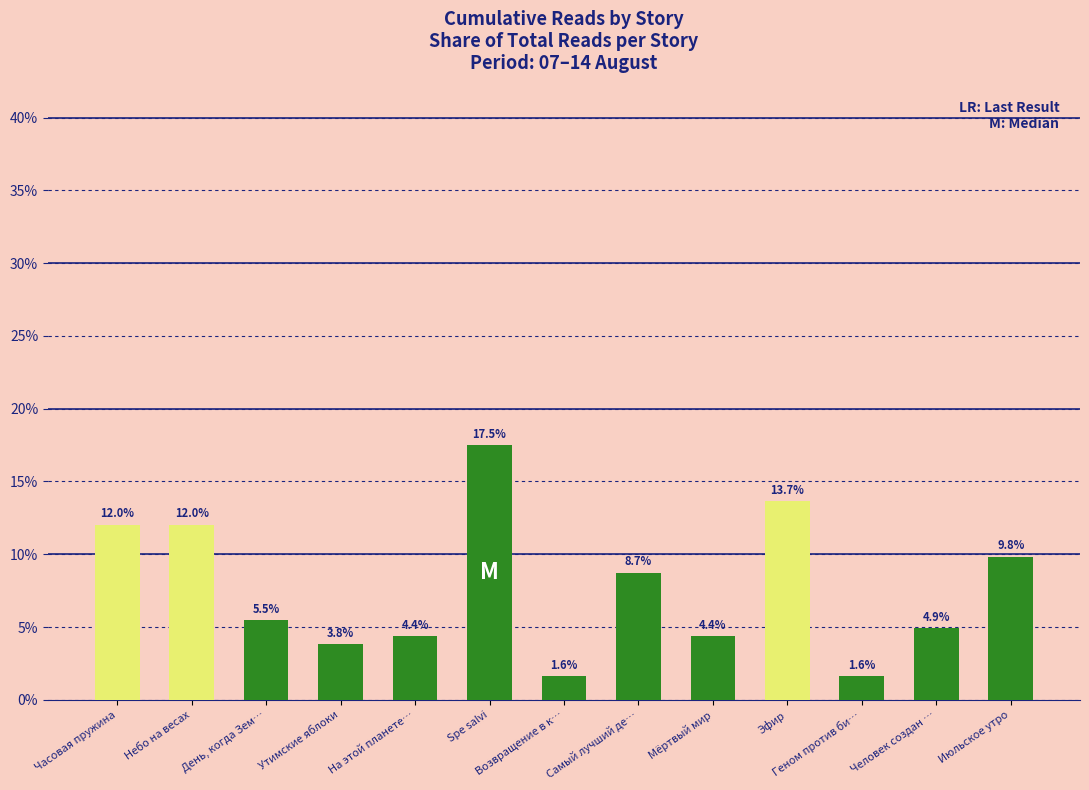

Reading left to right, what are all the values shown in this chart?

12.0	12.0	5.5	3.8	4.4	17.5	1.6	8.7	4.4	13.7	1.6	4.9	9.8